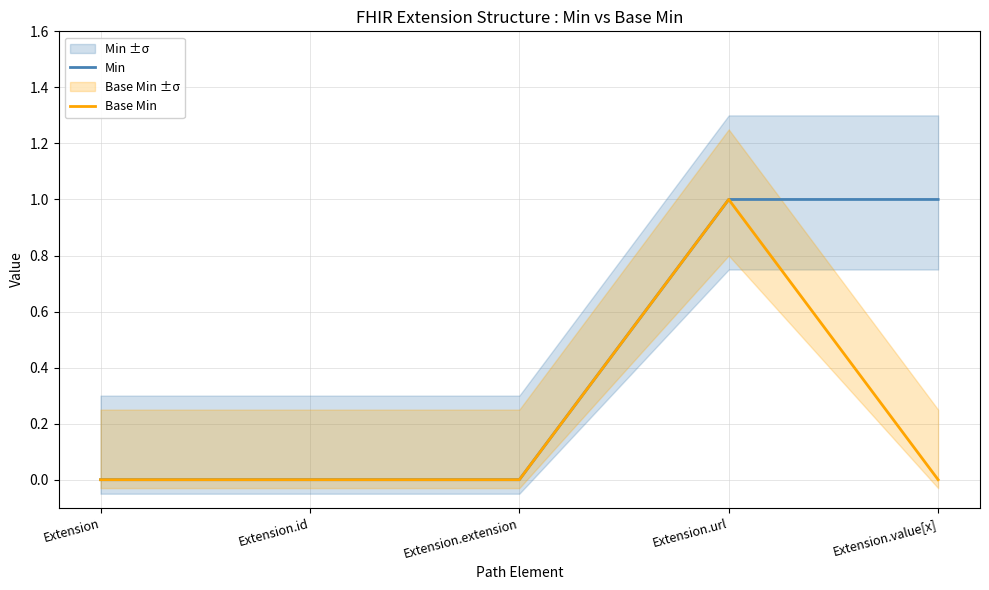

At which category is the sum across all series the highest?

Extension.url